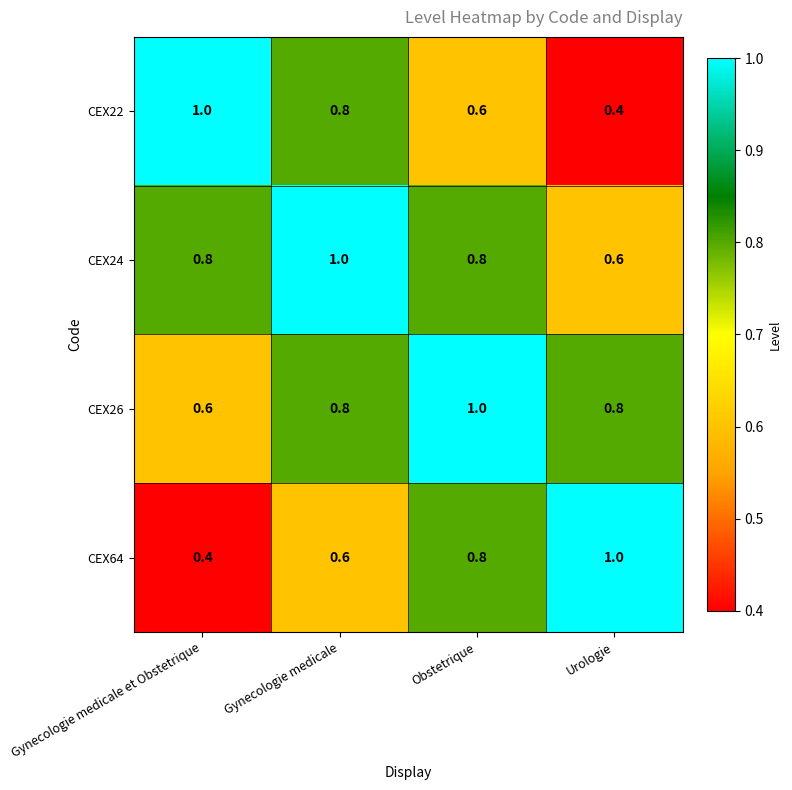

What is the total value across all series at Obstetrique?

3.2